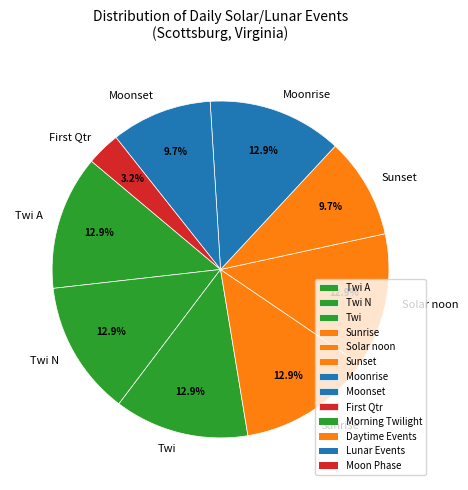

Does Sunrise represent more than half of the total?

No